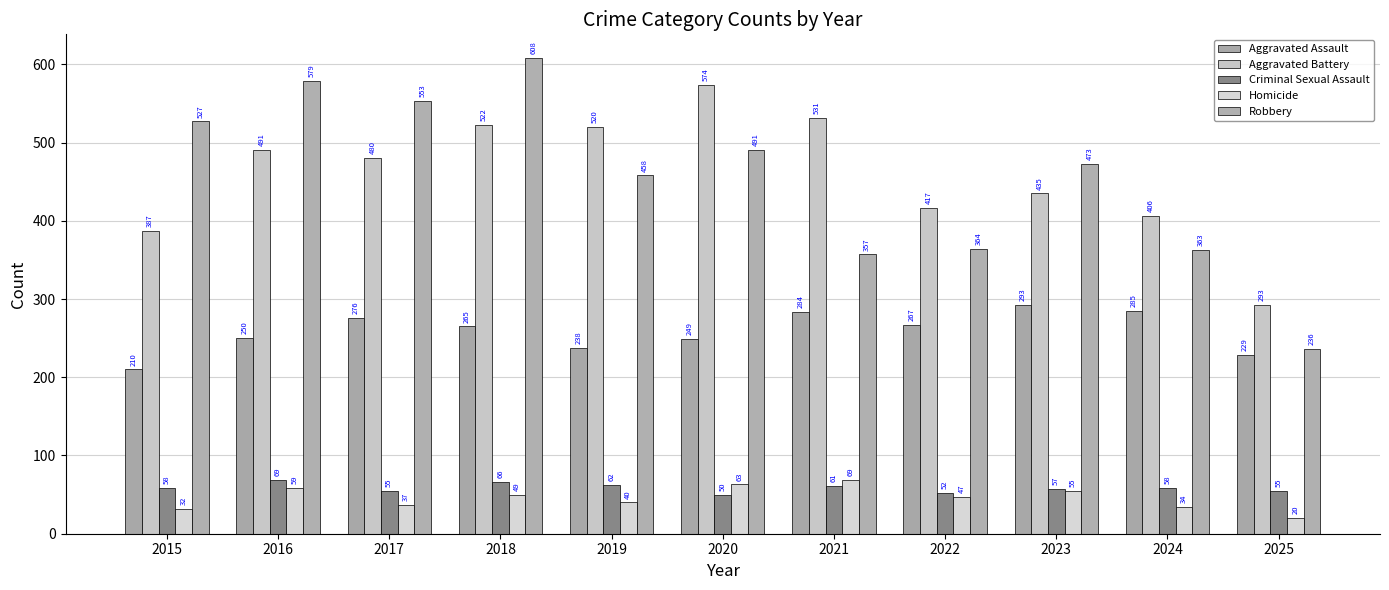

Rank the categories by Criminal Sexual Assault value from lowest to highest.

2020, 2022, 2017, 2025, 2023, 2015, 2024, 2021, 2019, 2018, 2016